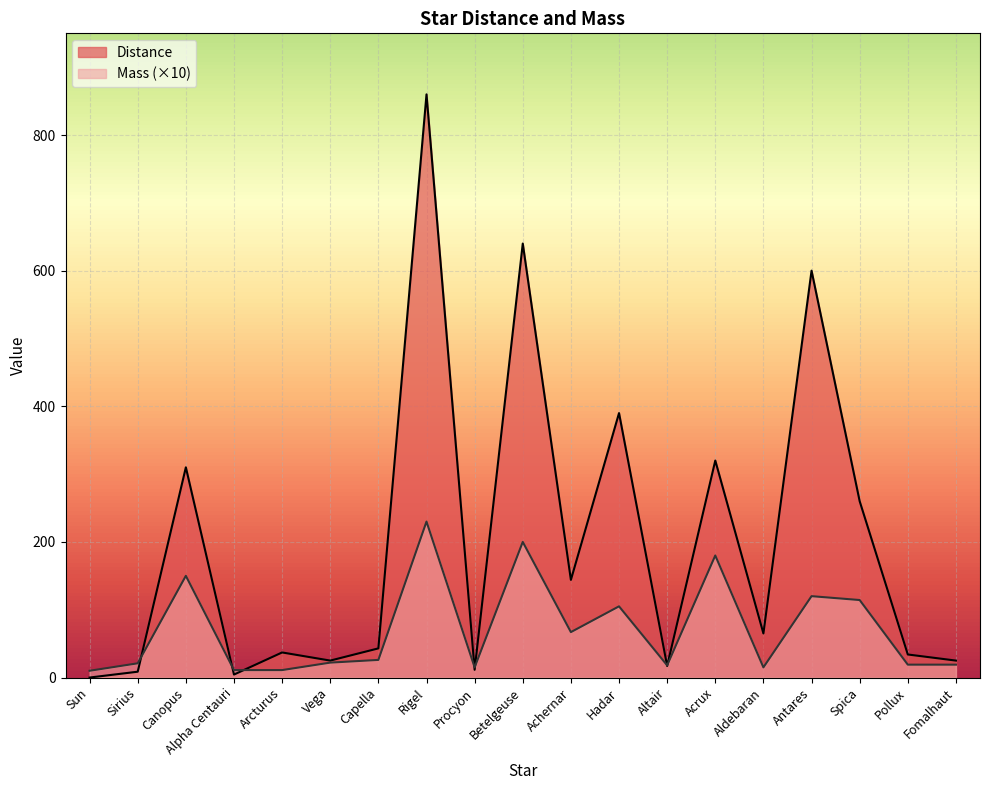

How many lines are shown in the chart?

2